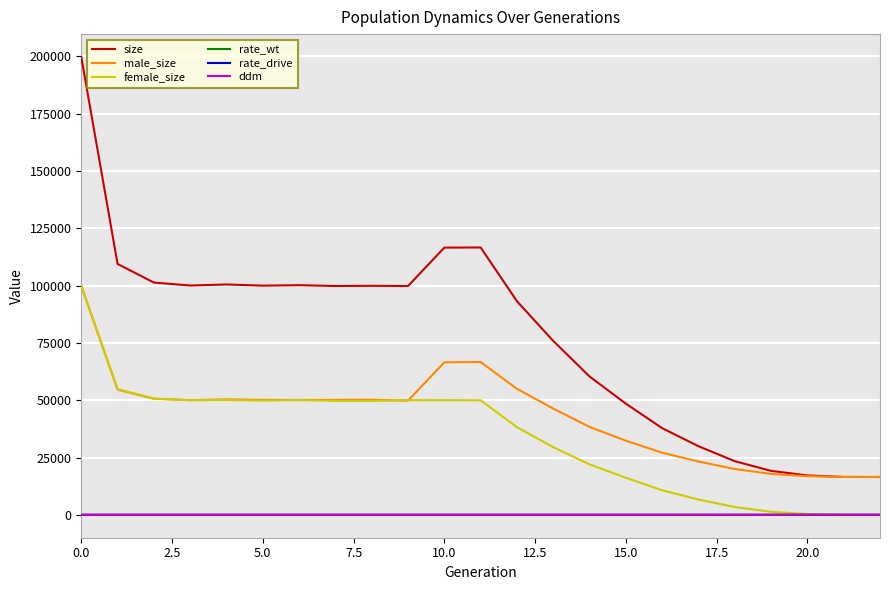

Which series has the largest range (max minus min)?

size